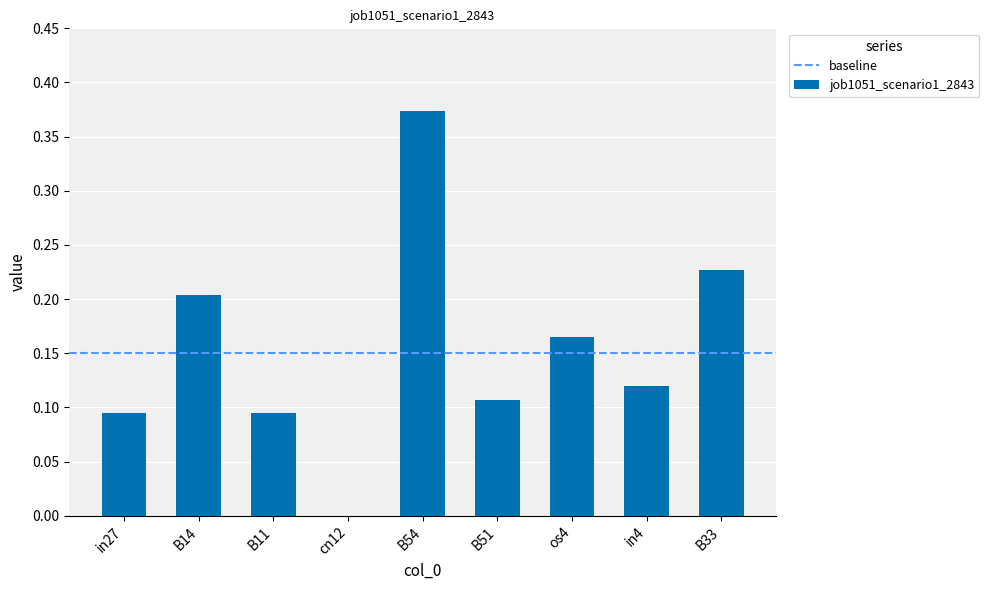

The chart shows a value of 0.2 at B54. True or false?

False